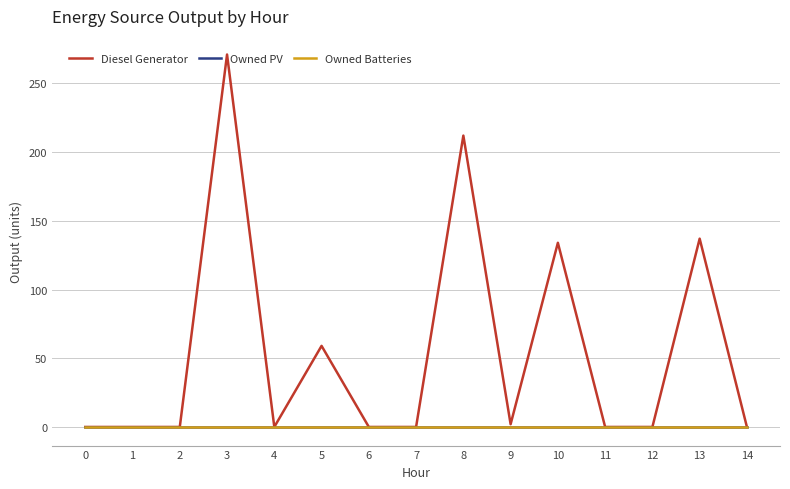

At which category does Diesel Generator reach its first local peak?

3